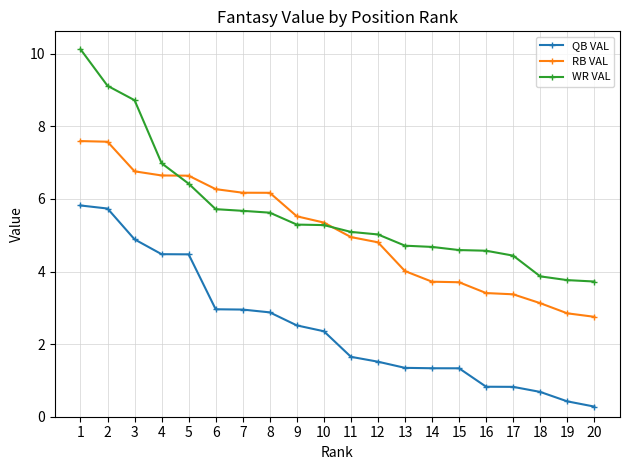

True or false: RB VAL has a value of 9.7 at 4.

False